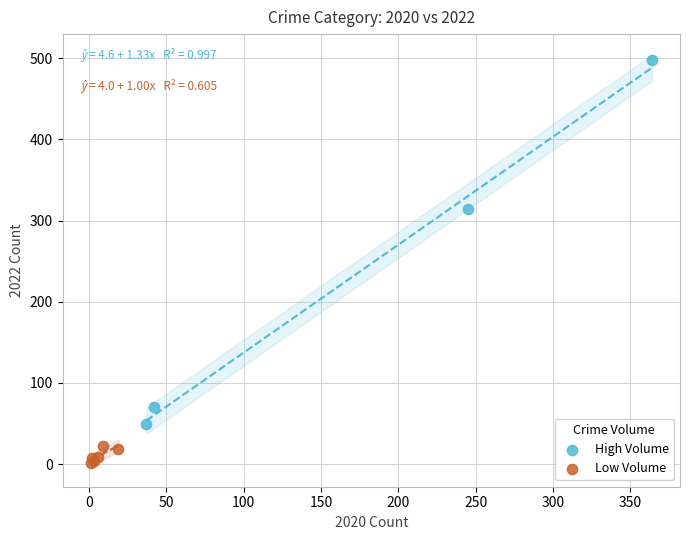

Which series has the widest spread of Y values?

High Volume